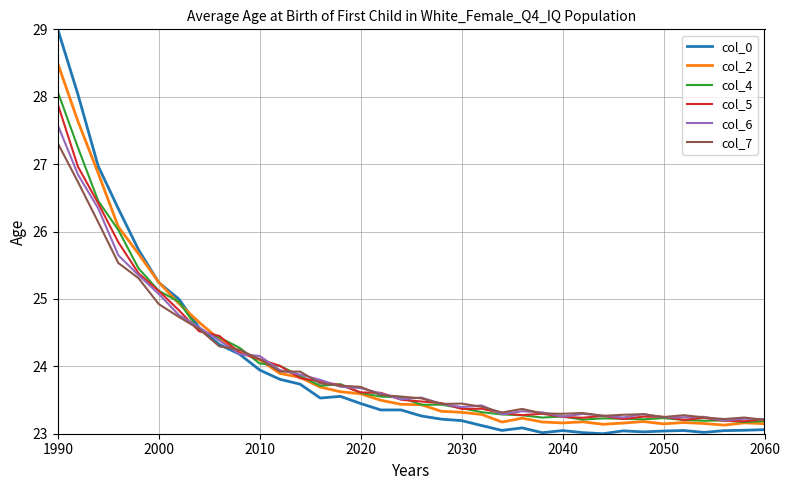

Which series has the widest spread of values?

col_0